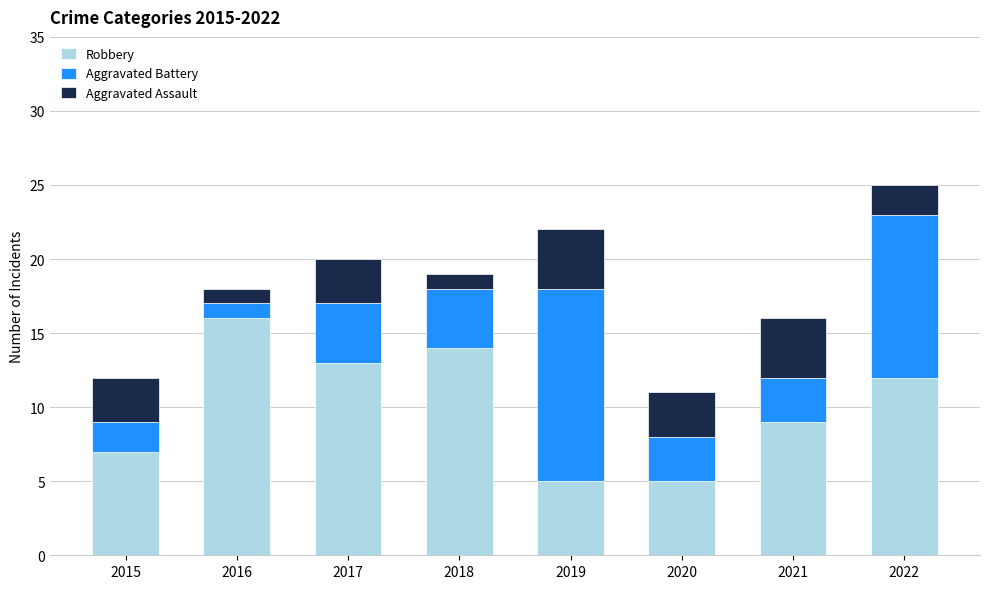

What is the difference between the second highest and second lowest values in the Robbery series?

9